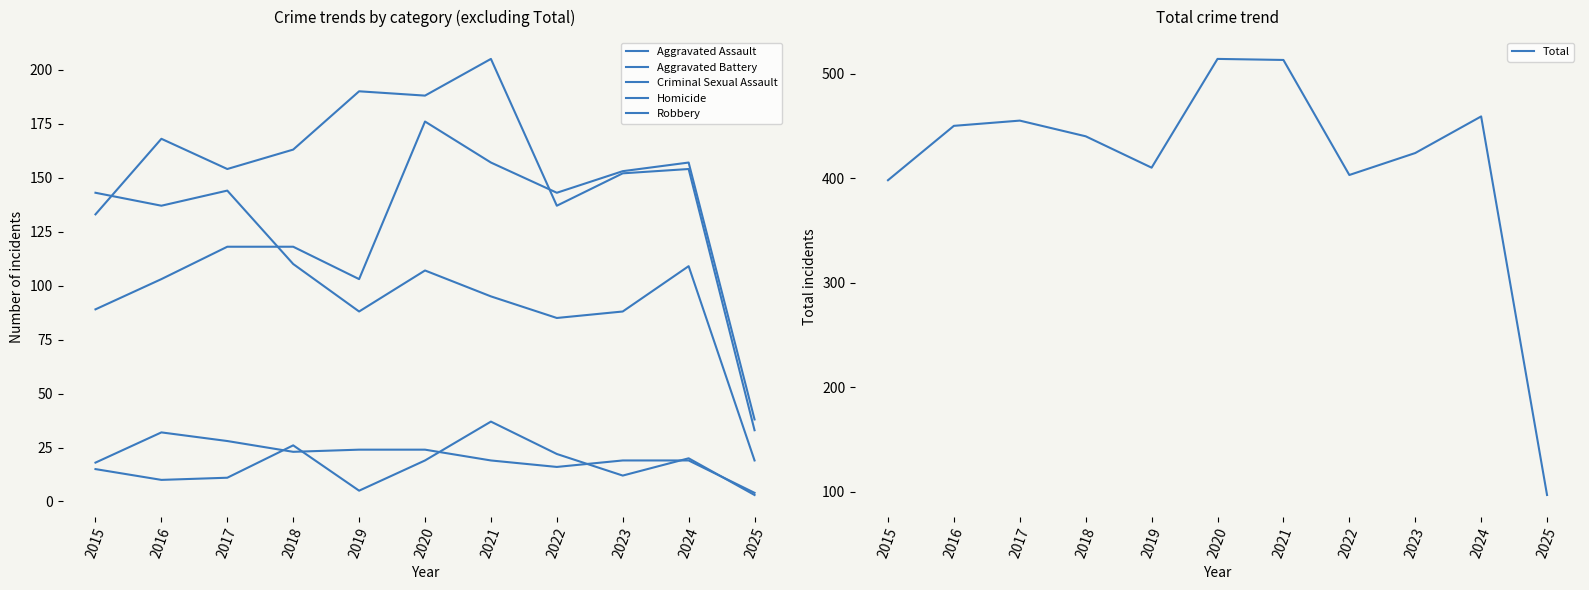

What value does the Aggravated Assault series have at 2018, to the nearest 50?

100